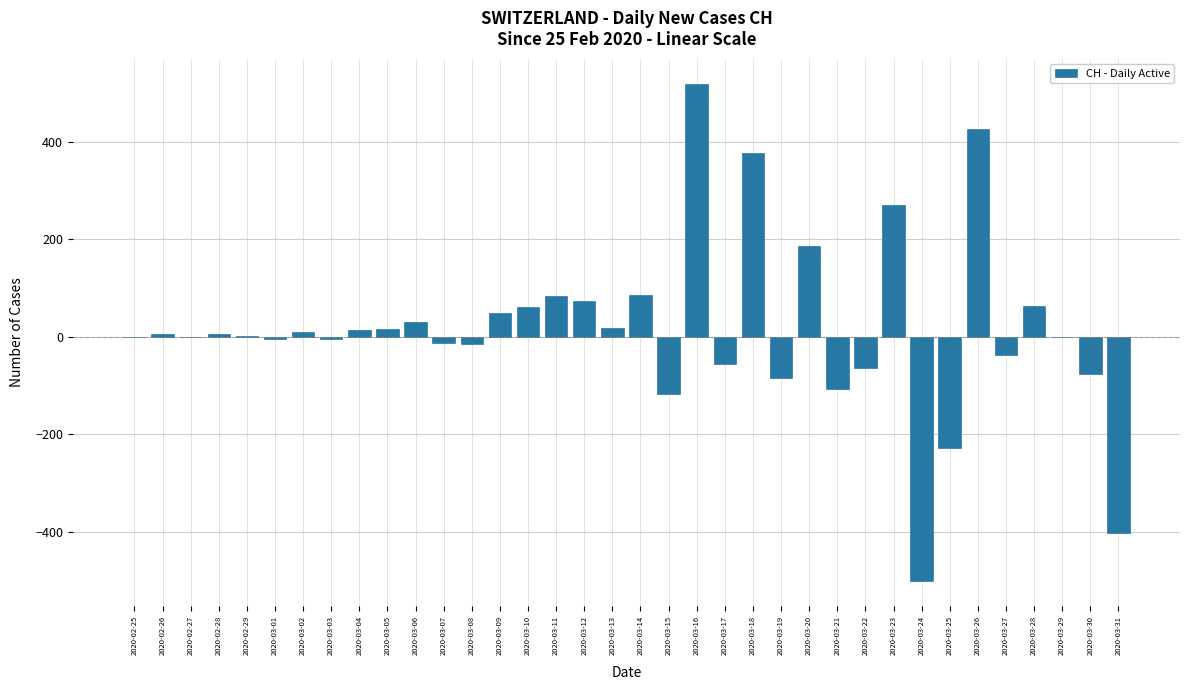

What is the greatest value displayed?

520